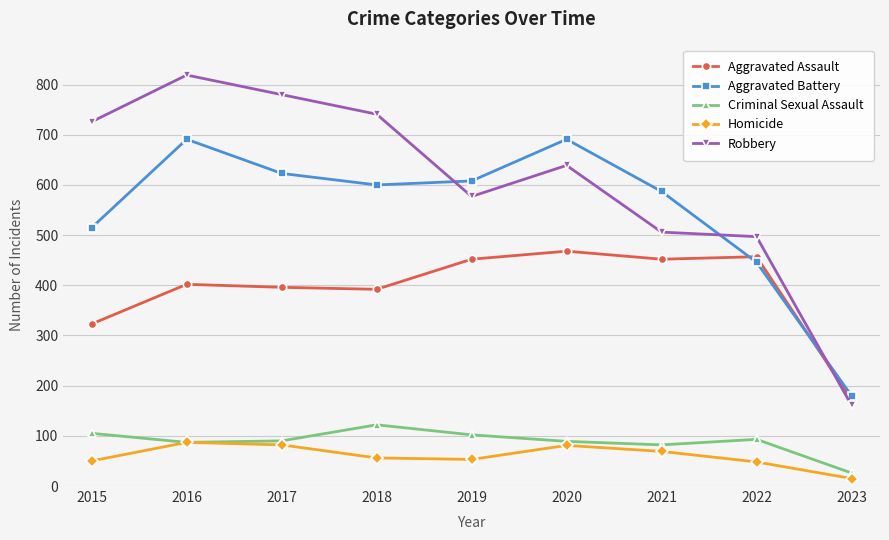

True or false: Criminal Sexual Assault and Aggravated Assault cross at least once.

False